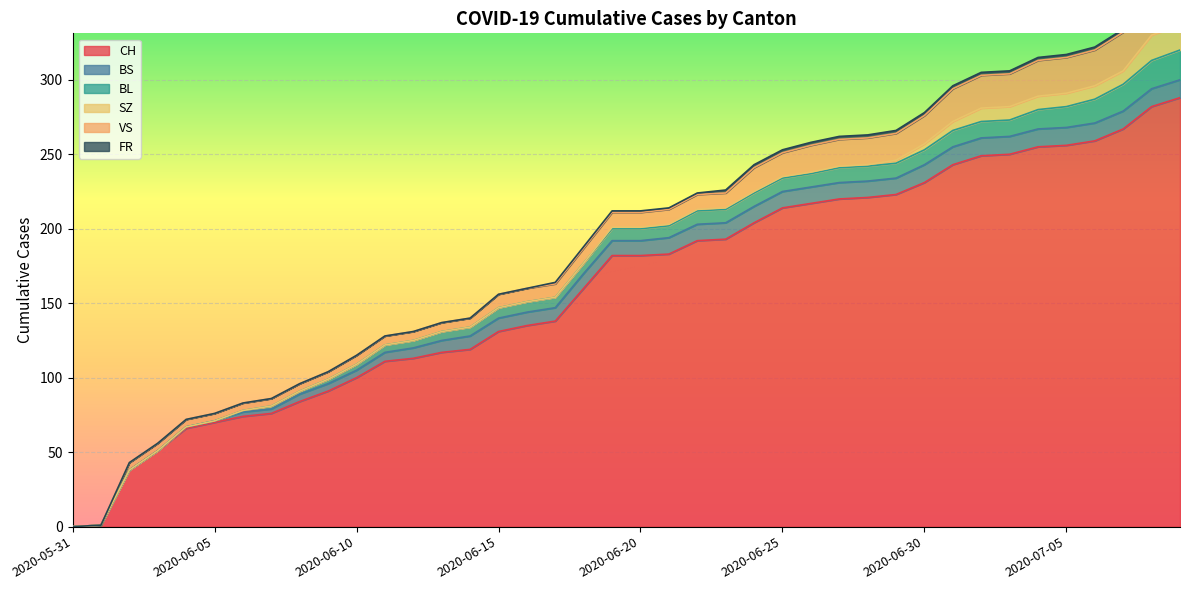

True or false: VS and BL intersect in this chart.

False